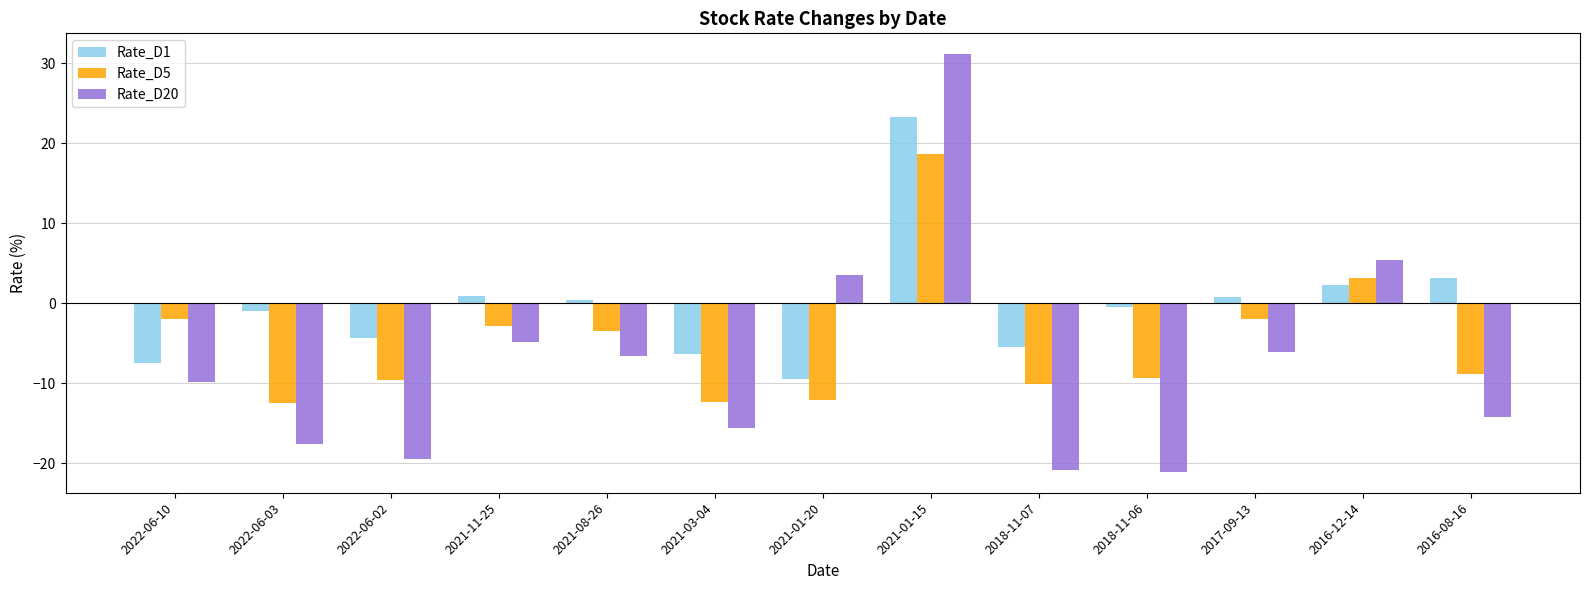

List the series in order of their peak value, highest first.

Rate_D20, Rate_D1, Rate_D5